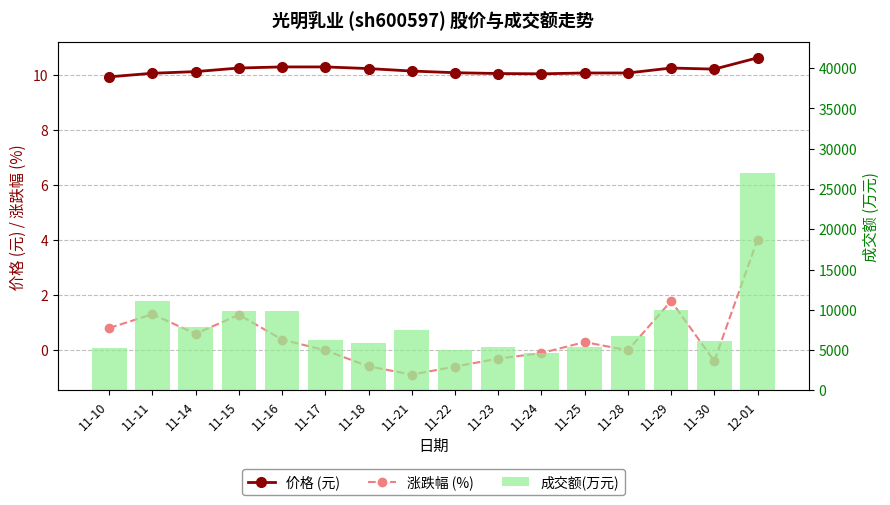

What is the sum of the 涨跌幅 (%) values at 11-18 and 11-21?

-1.5